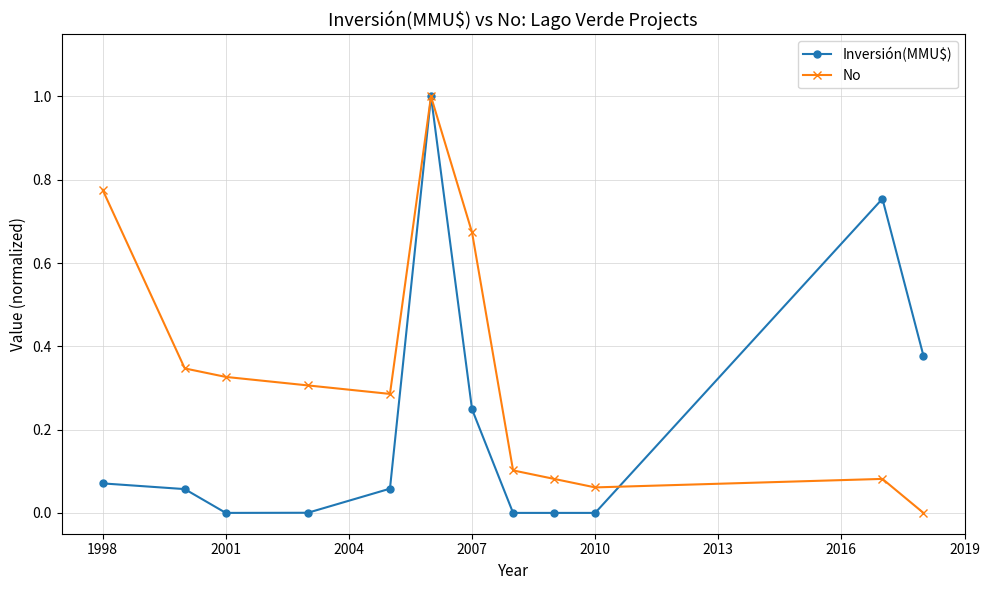

How many lines are shown in the chart?

2